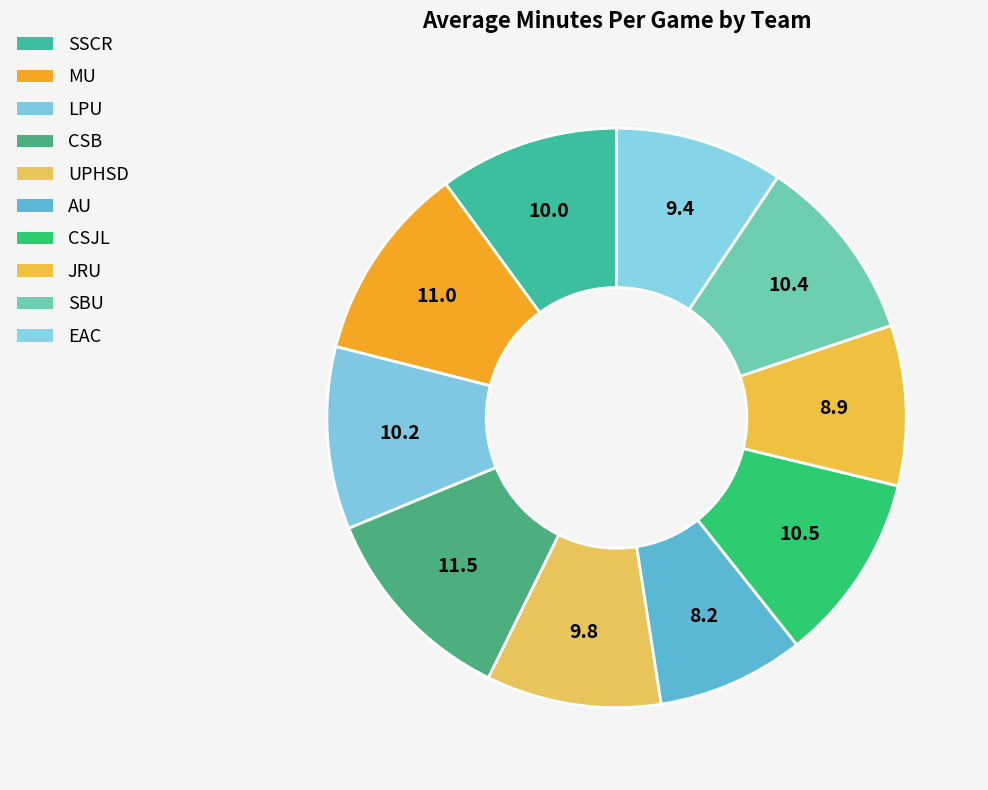

What is the ratio of the value at EAC to the value at MU?

0.9